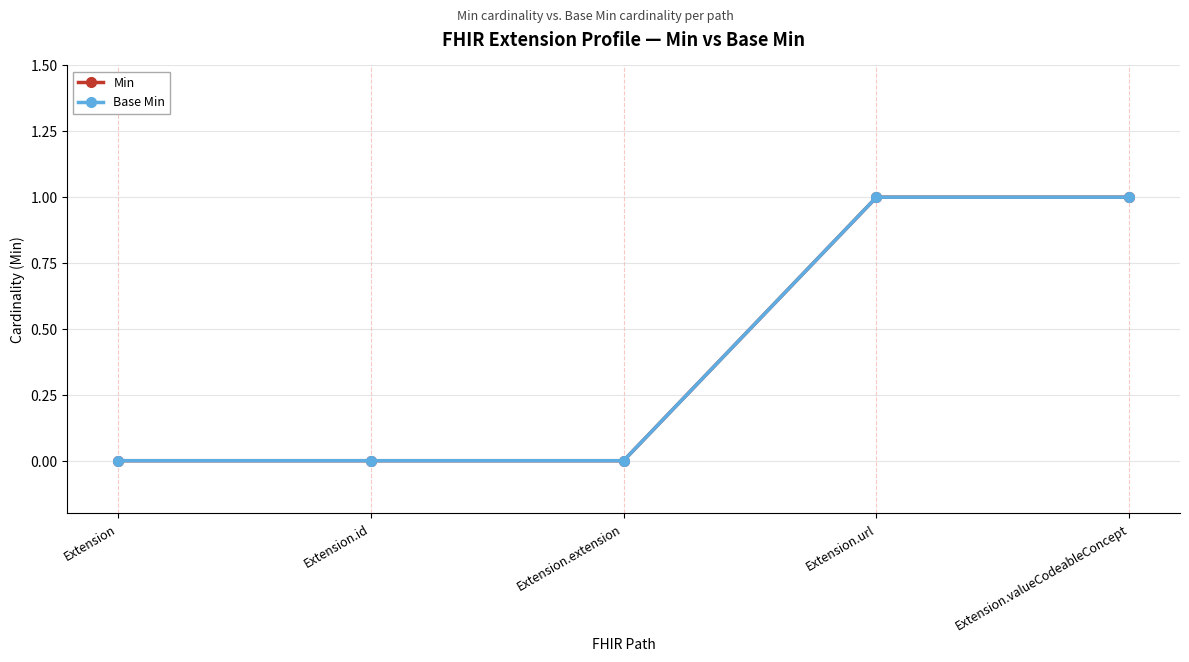

Is this an area chart (filled region under the line)?

No